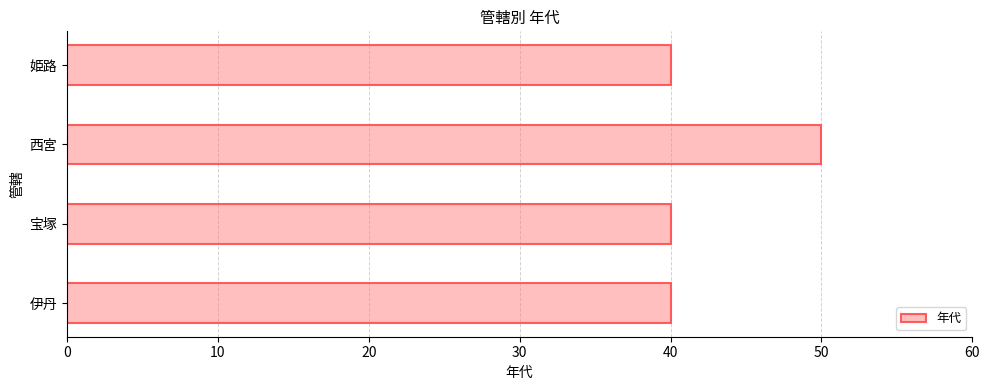

What is the sum of all values?

170